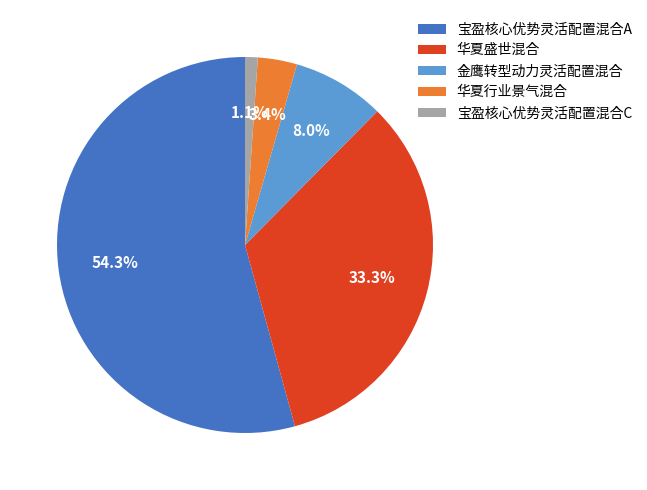

To the nearest percent, what is the combined percentage of 宝盈核心优势灵活配置混合A and 宝盈核心优势灵活配置混合C?

55%